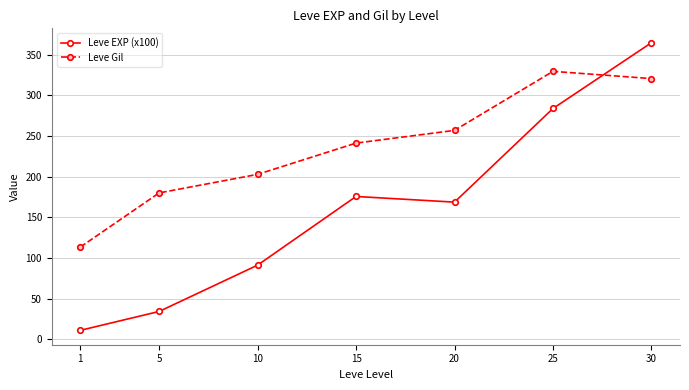

How many intersections are there between Leve EXP (x100) and Leve Gil?

1